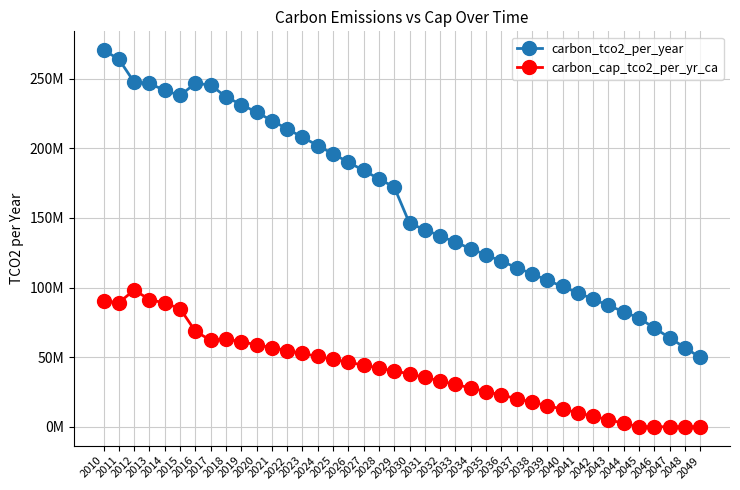

The value of carbon_tco2_per_year at 2030 is 146106762. True or false?

True